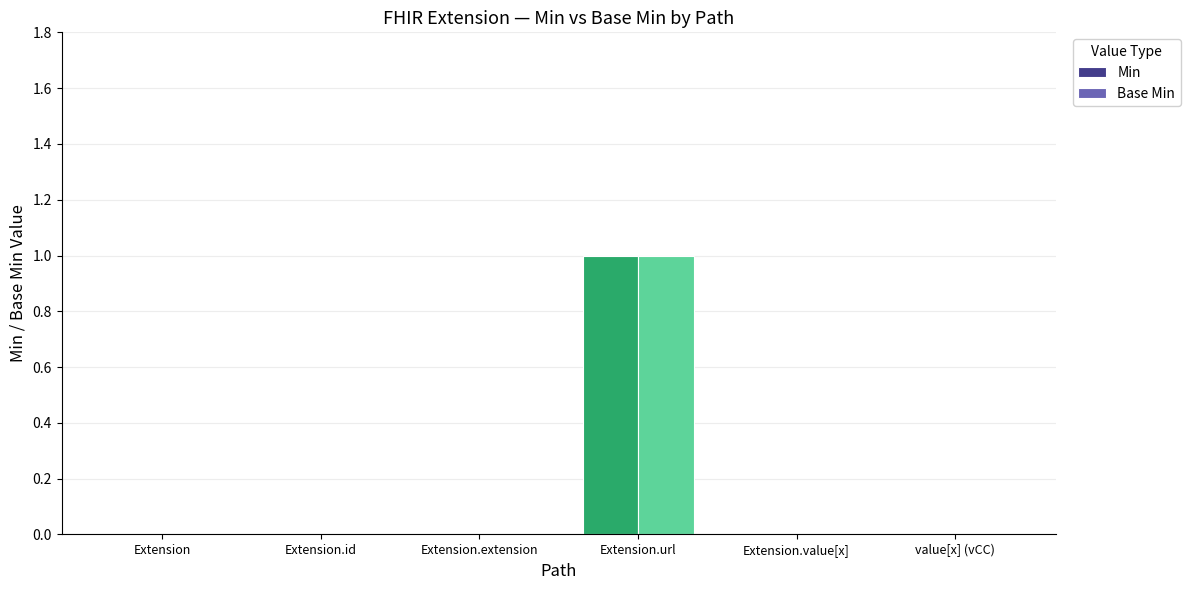

True or false: Base Min has a value of 0 at value[x] (vCC).

True